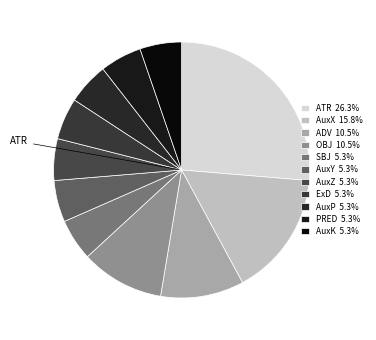

Count the number of slices in the pie.

11